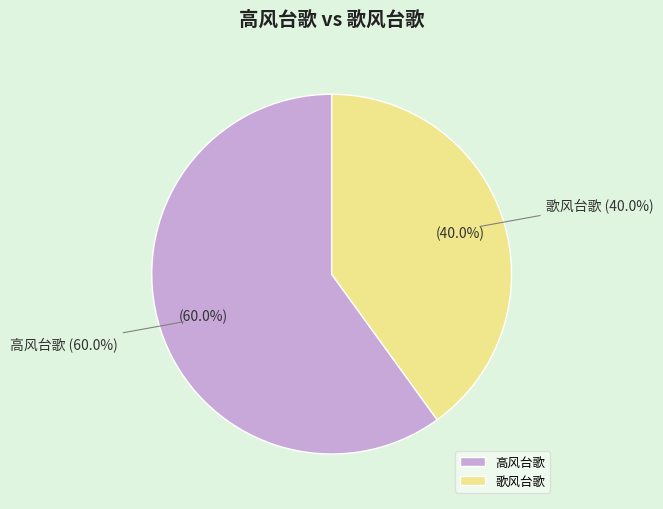

What percentage is the 歌风台歌 slice, to the nearest percent?

40%